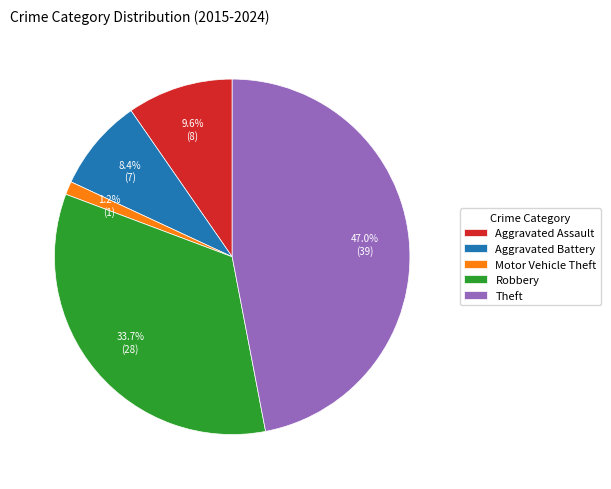

Is it true that Aggravated Battery is 8% of the pie?

True